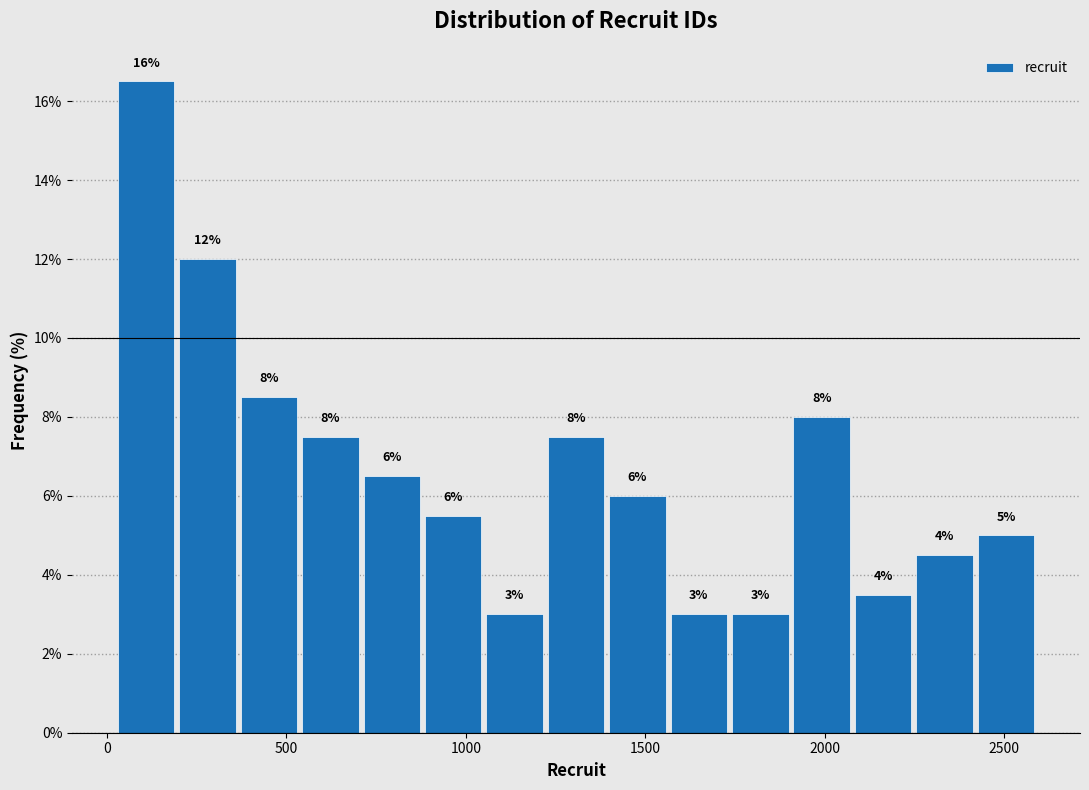

Around what value on the x-axis is the tallest bar? Give the approximate position of its centre, as read against the axis.

100